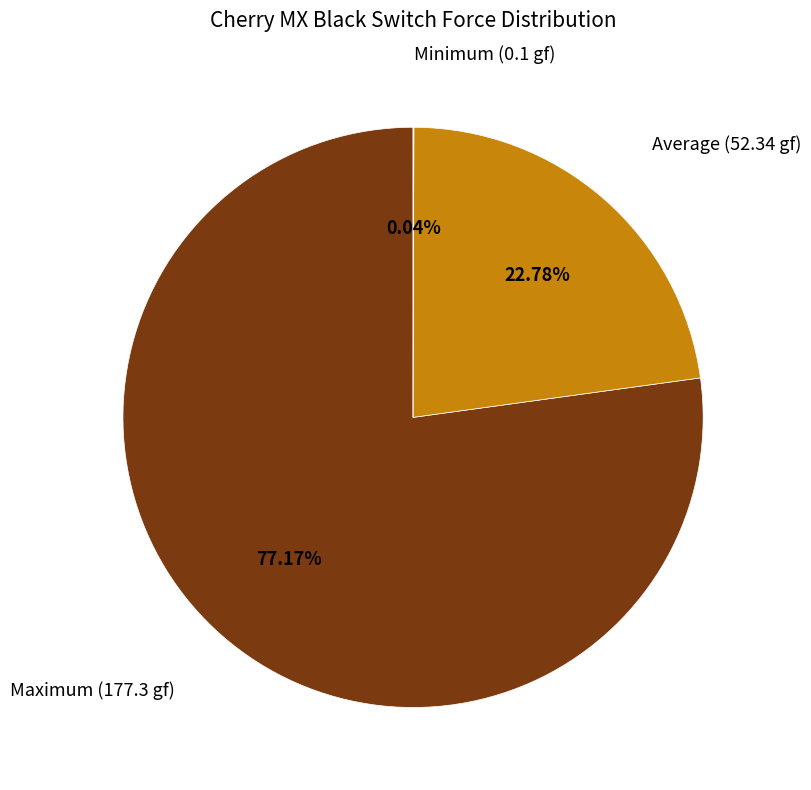

Which has a higher value, Average (52.34 gf) or Maximum (177.3 gf)?

Maximum (177.3 gf)